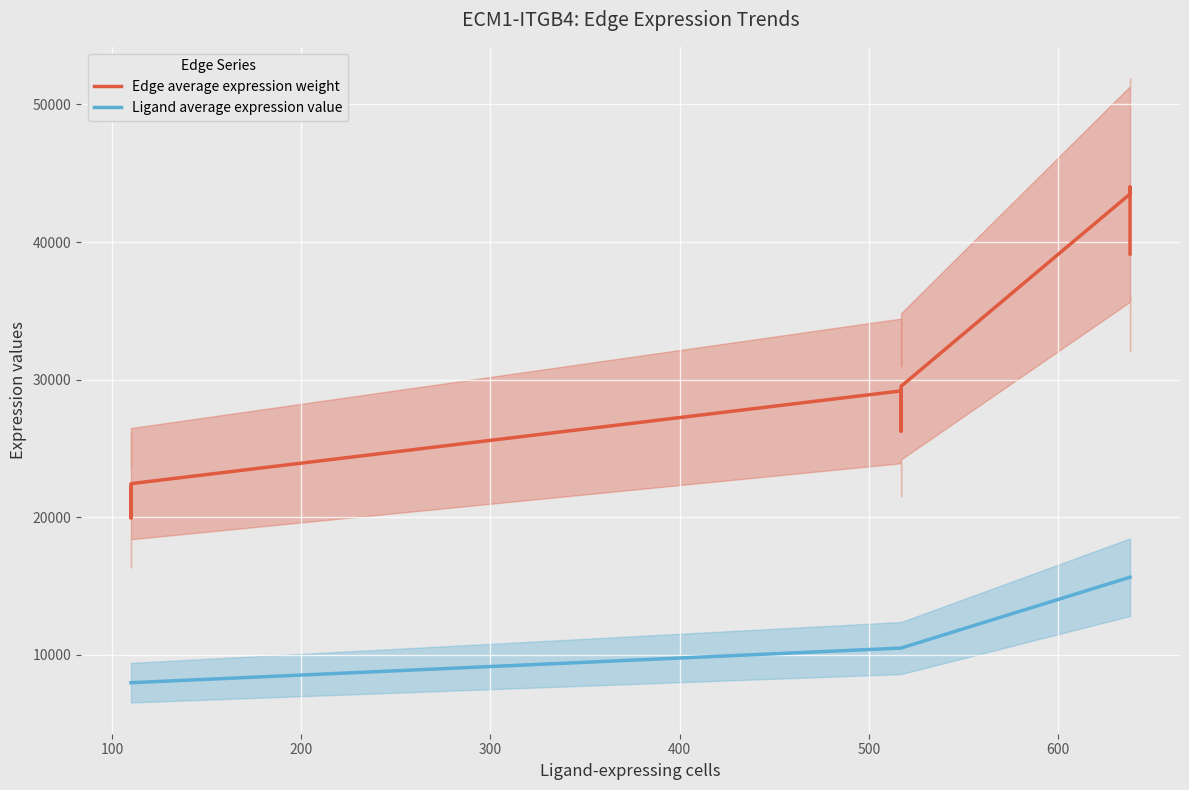

The value of Ligand average expression value at 400 is 7028.9. True or false?

False